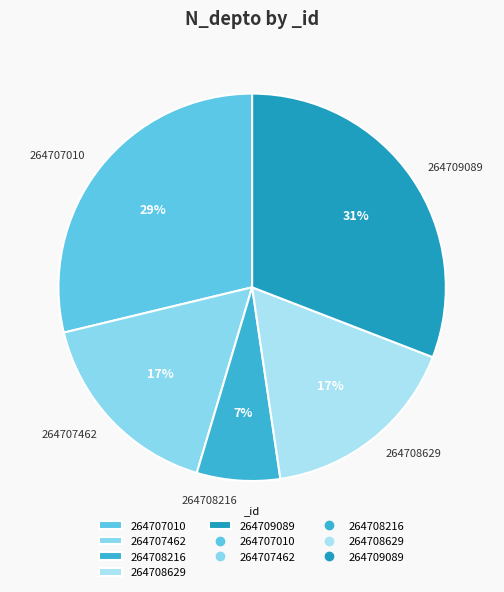

How many segments does this pie chart have?

5